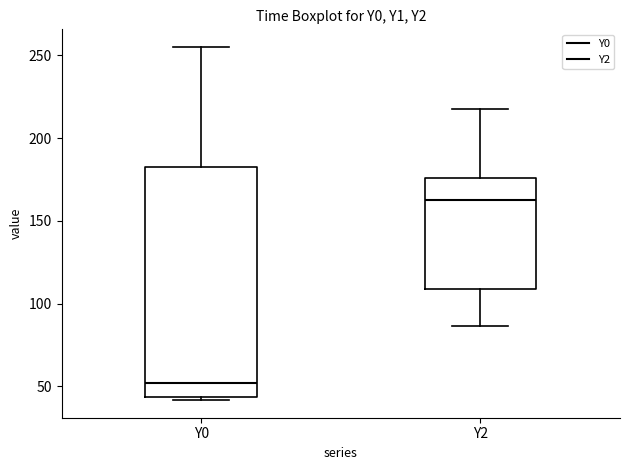

Reading left to right, read every box against the y-axis: the position of its median line, the range the box covers, and the ends of its whiskers. The values are not printed on the chart, so give them approximately, as read against the axis.

Y0: median 50, box 45 to 185, whiskers 40 to 255
Y2: median 165, box 110 to 175, whiskers 85 to 215